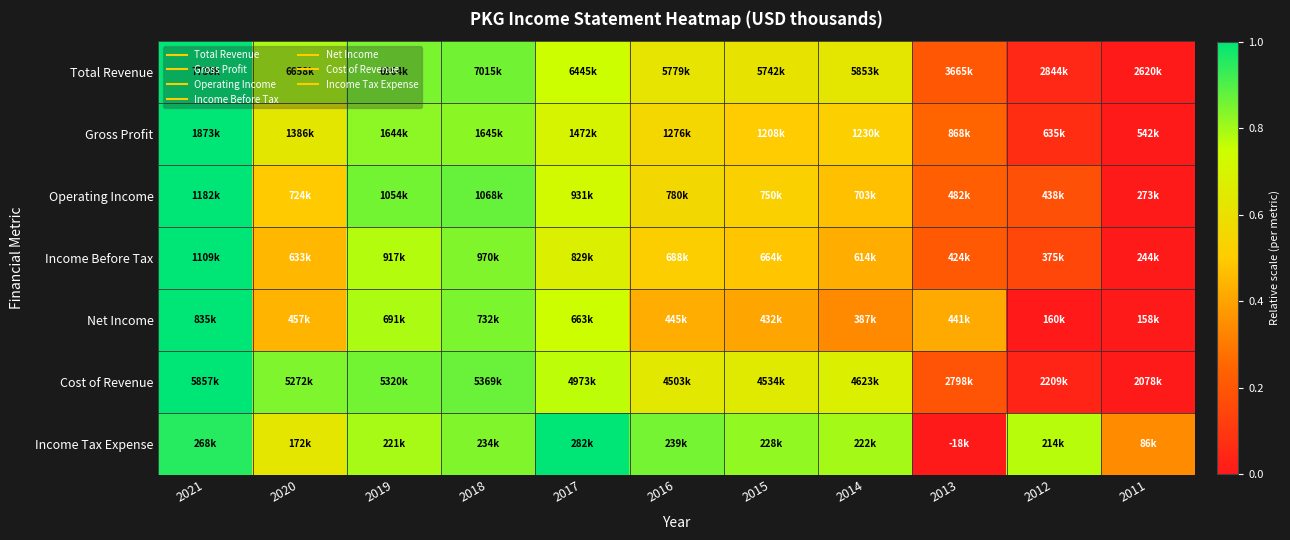

Which label corresponds to the smallest value in the chart?

2011